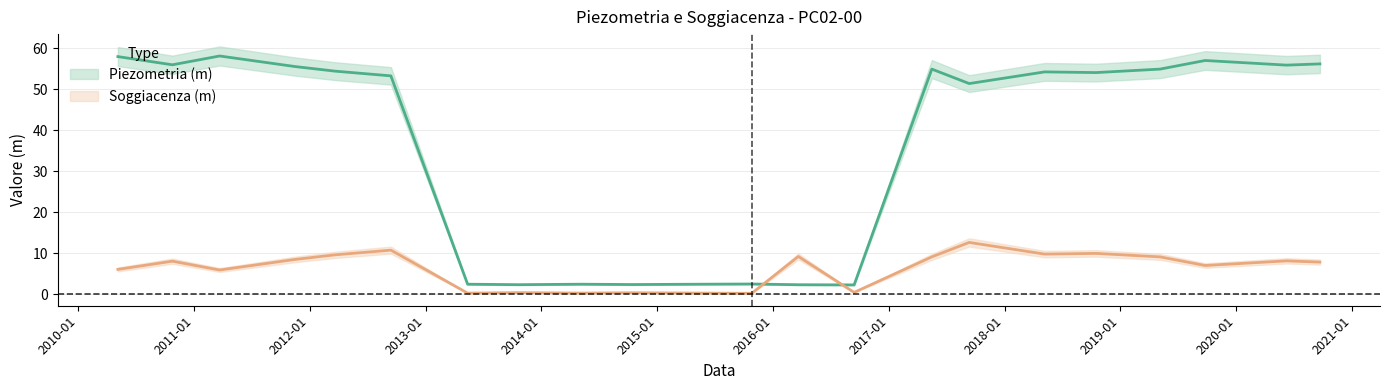

Between 2014-10-16 and 2010-10-25, which is larger?

2010-10-25